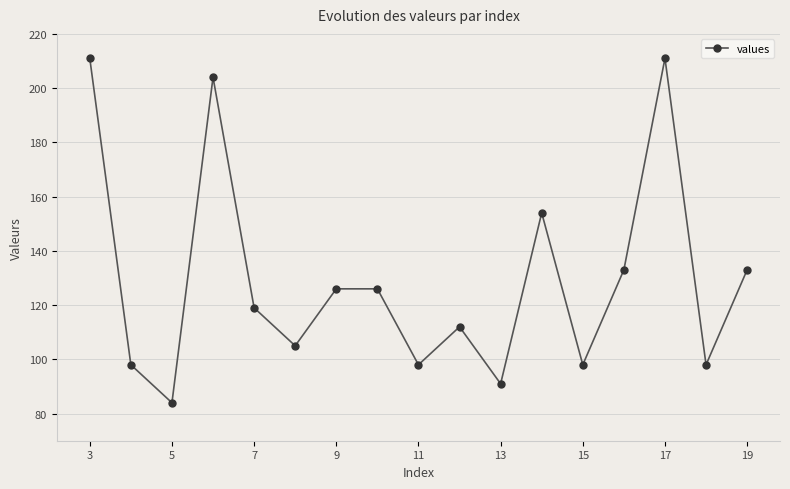

What is the minimum value shown in the chart?

84